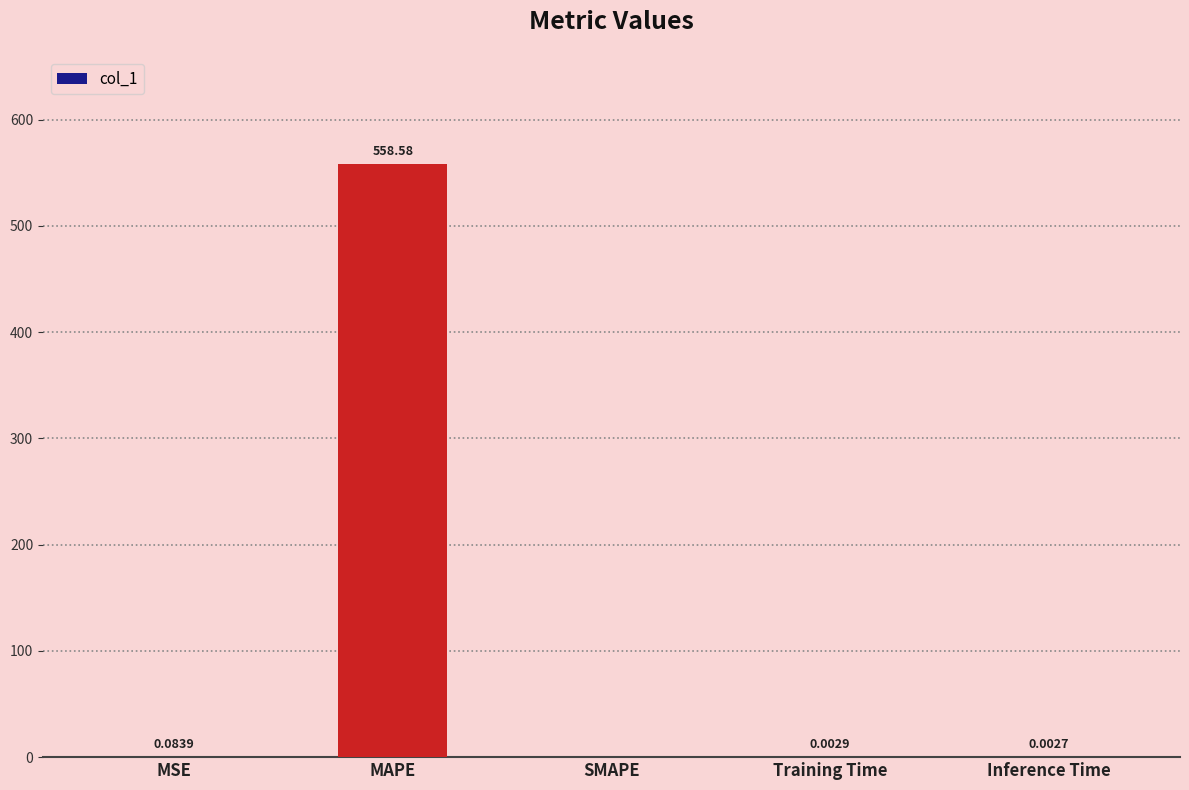

Between Training Time and Inference Time, which is larger?

Training Time